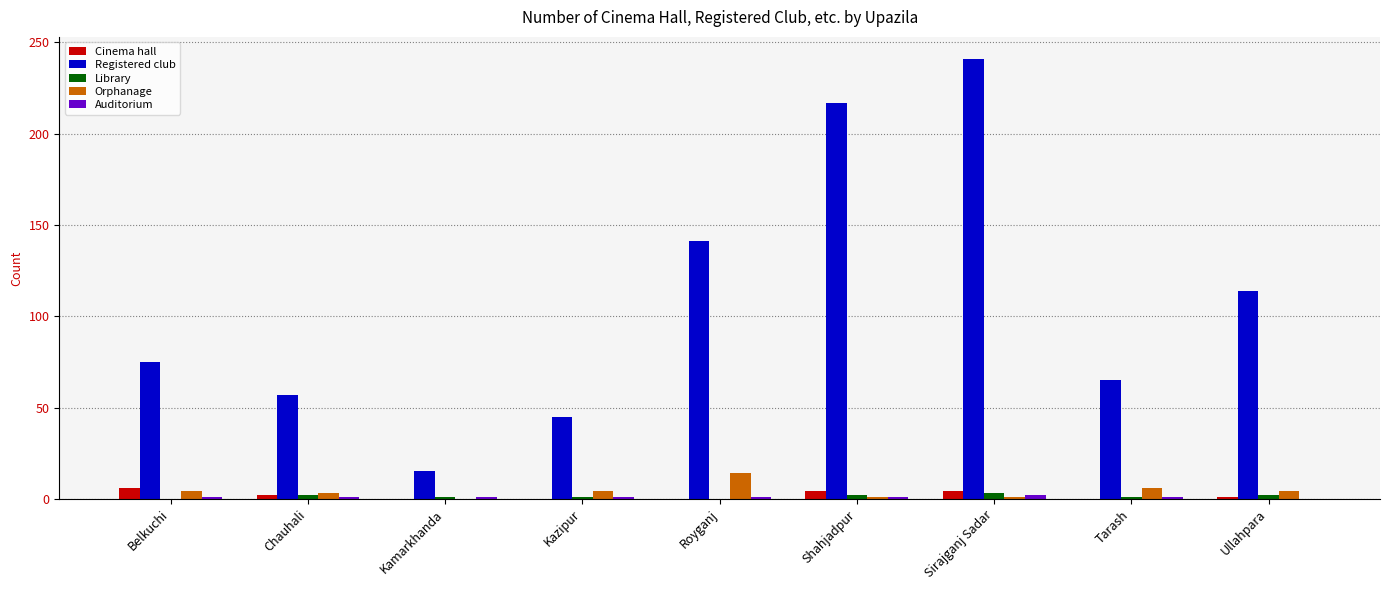

What is the sum of all Cinema hall values?

17